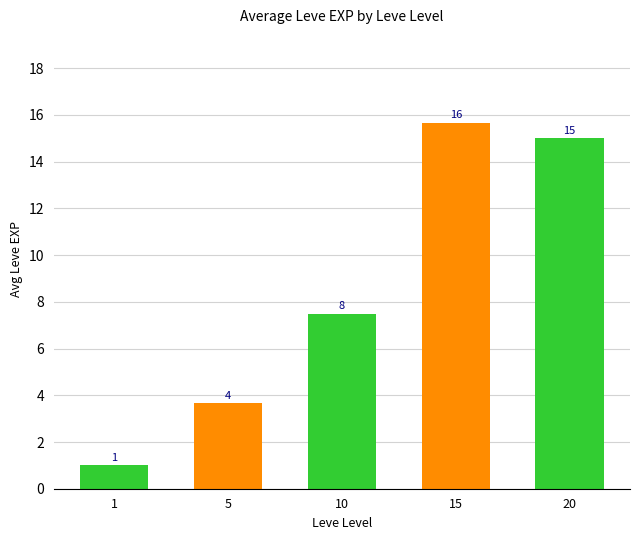

What is the difference between the maximum and minimum values?

14.7